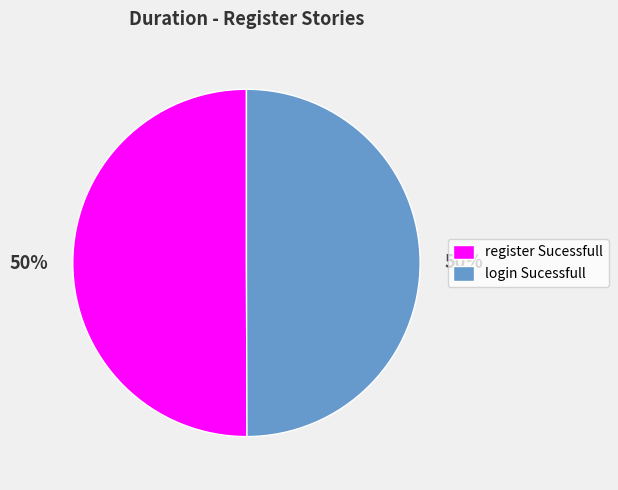

To the nearest percent, what is the combined percentage of login Sucessfull and register Sucessfull?

100%